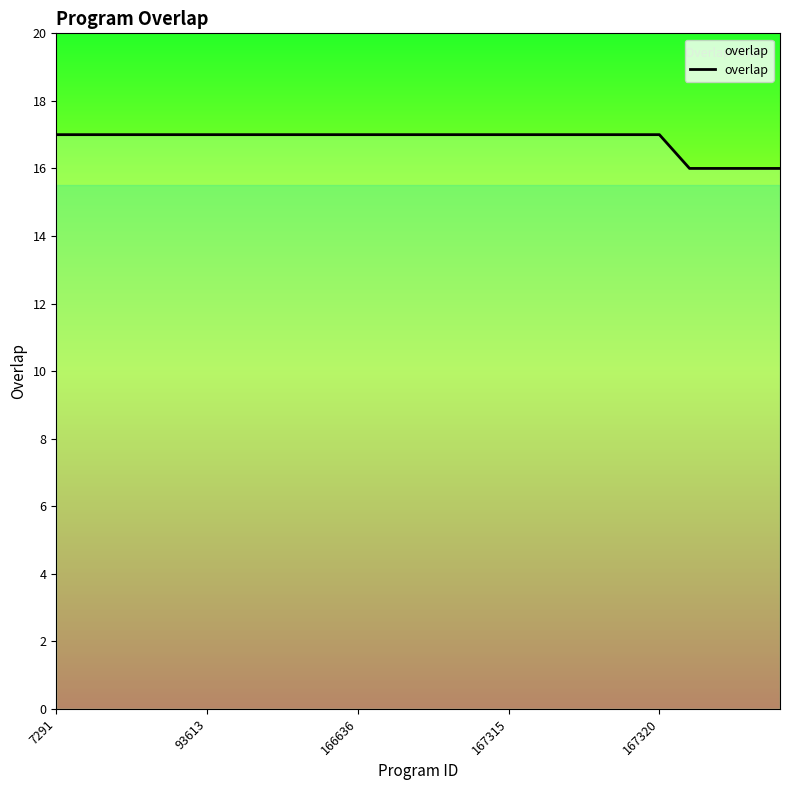

What is the minimum value shown in the chart?

16